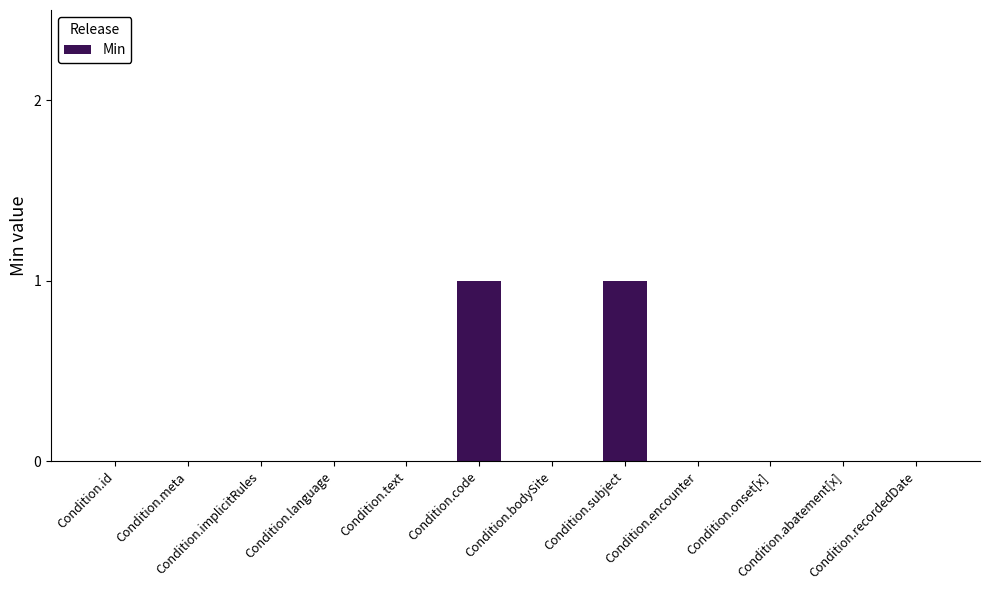

How many series are shown in this chart?

1